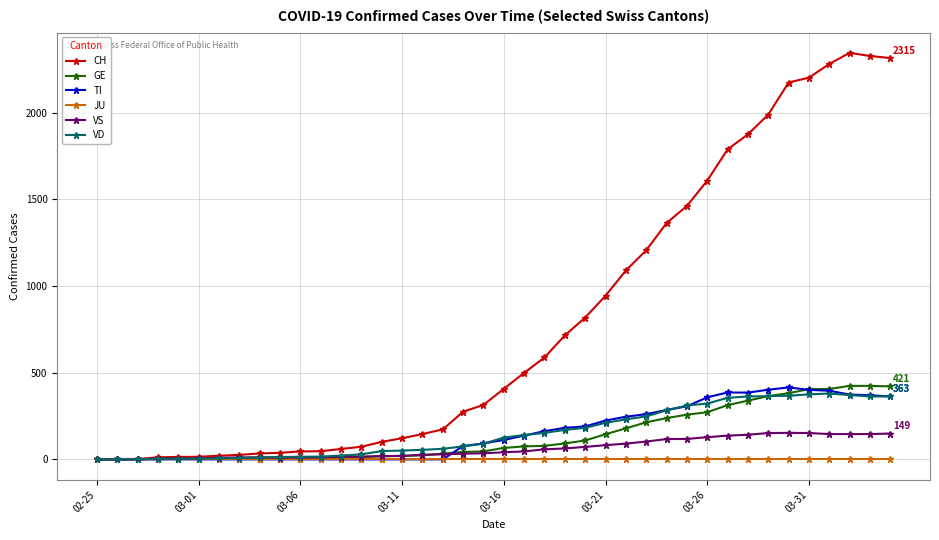

At how many categories does at least one series exceed 1271?

12